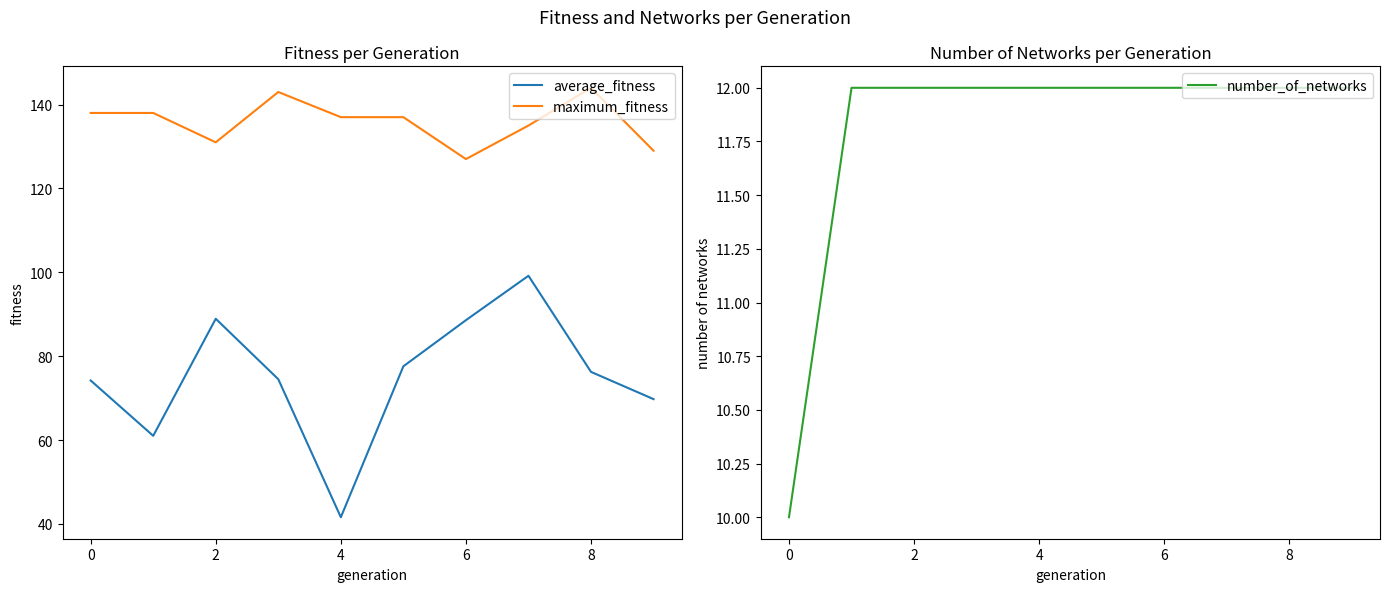

True or false: maximum_fitness has a value of 82.9 at 6.

False